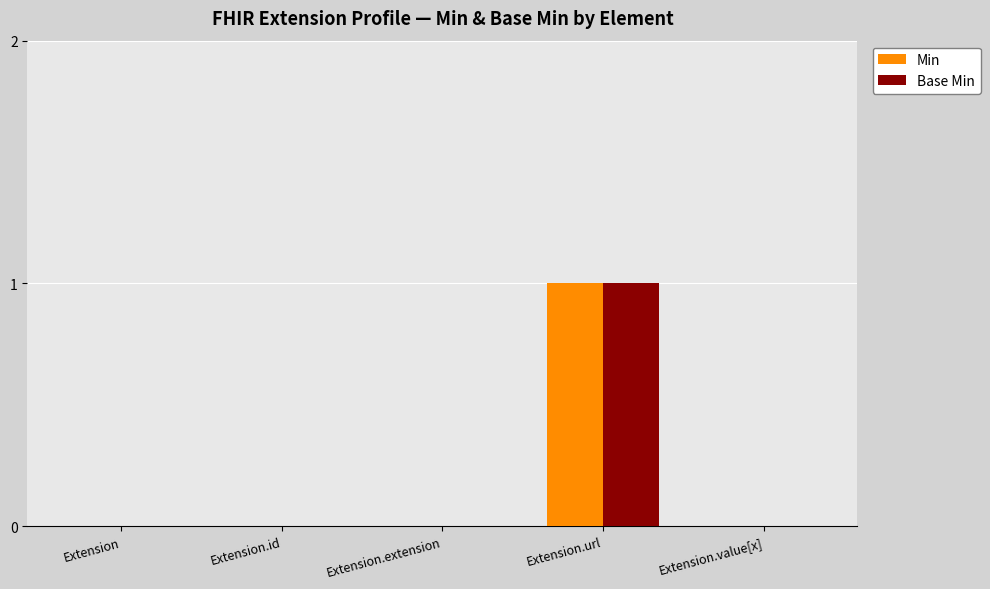

How many groups of bars are there?

5